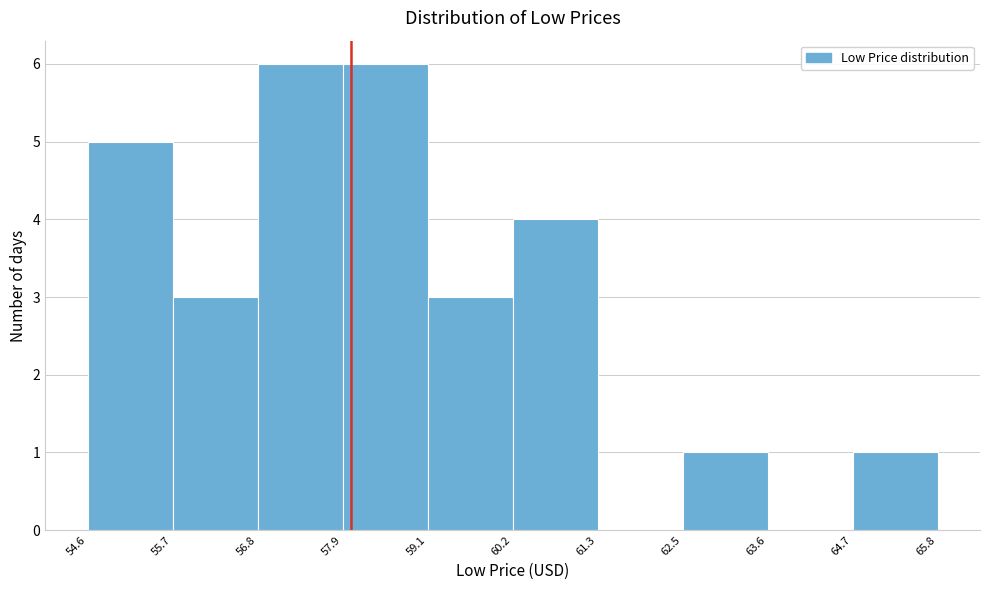

Reading left to right, transcribe this chart: for each bar, give the range it covers on the x-axis and its height. The values are not printed on the chart, so give them approximately, as read against the axis.

54.6 to 55.7: 5
55.7 to 56.8: 3
56.8 to 57.9: 6
57.9 to 59.1: 6
59.1 to 60.2: 3
60.2 to 61.3: 4
61.3 to 62.5: 0
62.5 to 63.6: 1
63.6 to 64.7: 0
64.7 to 65.8: 1